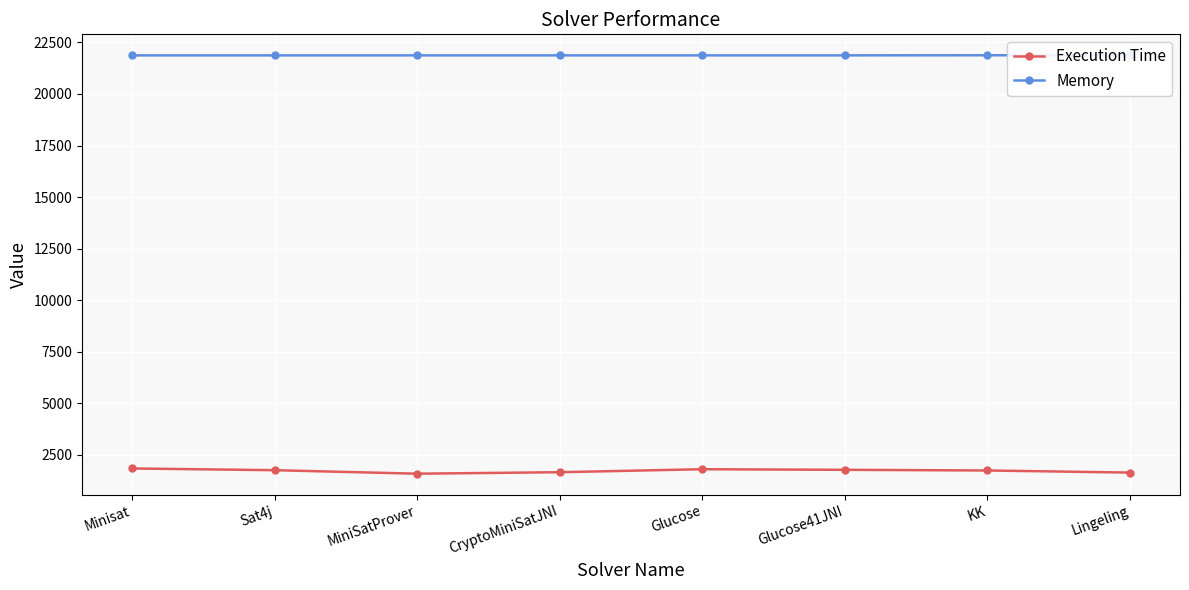

What is the minimum value for Execution Time?

1587